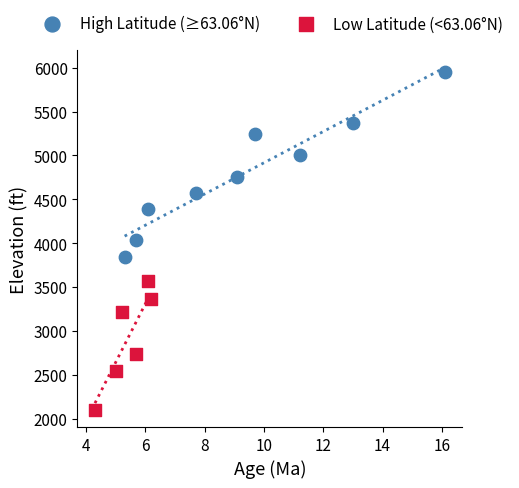

Which series contains the highest Y value?

High Latitude (≥63.06°N)